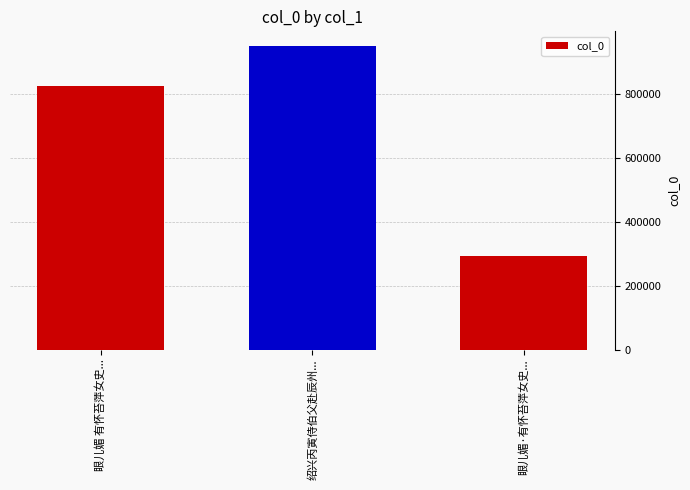

Reading left to right, extract all data points from this chart.

824184	948699	291657